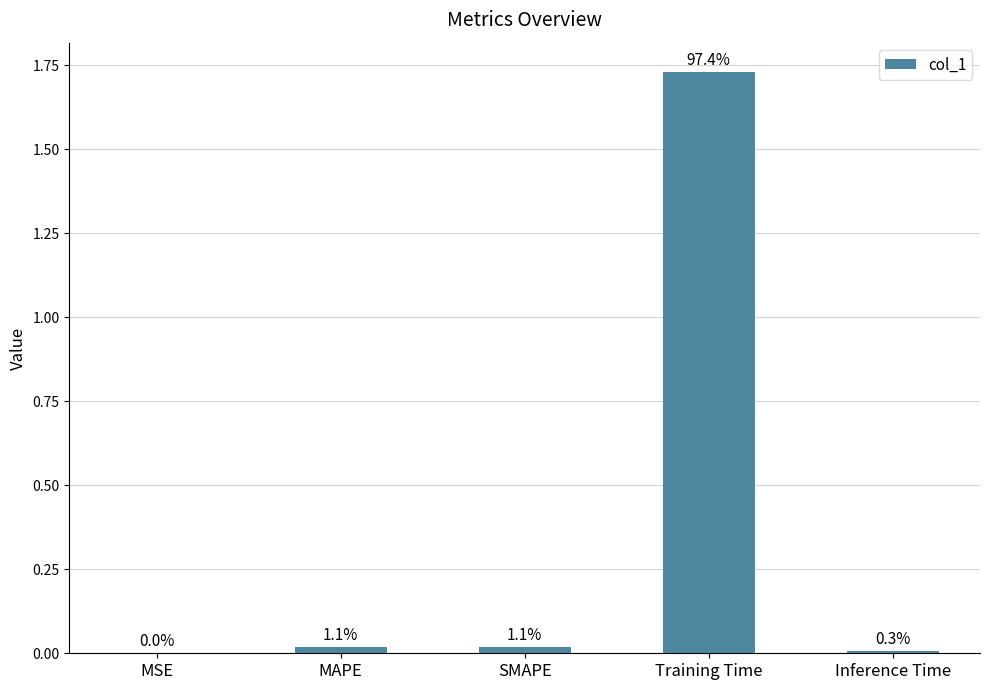

Rank the categories by value from highest to lowest.

Training Time, SMAPE, MAPE, Inference Time, MSE